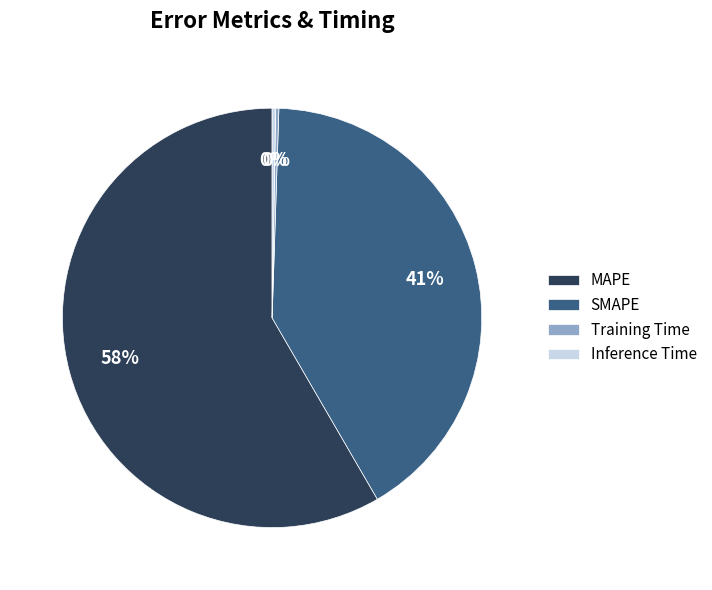

True or false: SMAPE accounts for 47% of the total.

False